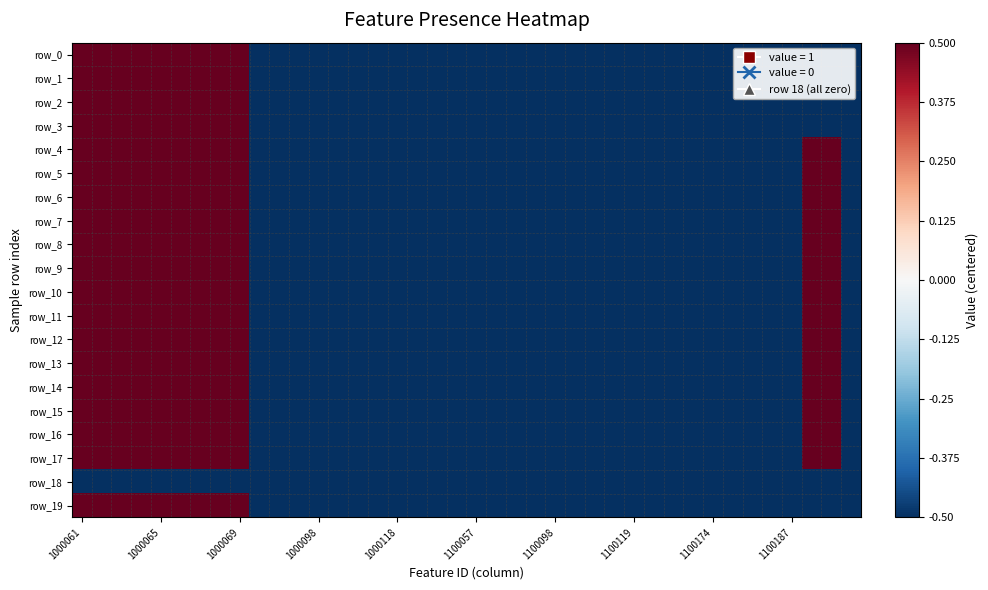

What is the difference between the maximum and minimum values in the row_1 series?

1.0